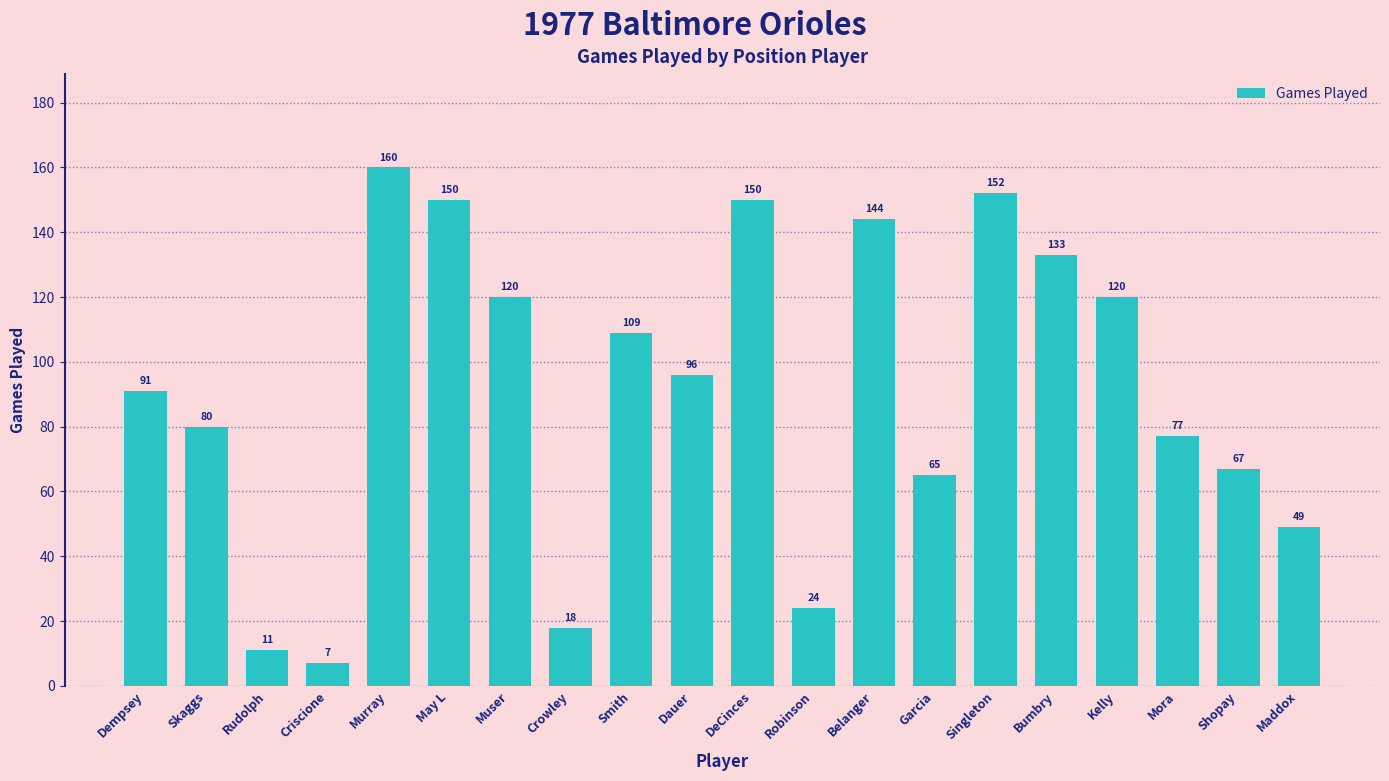

What is the sum of the values at Singleton and Dempsey?

243